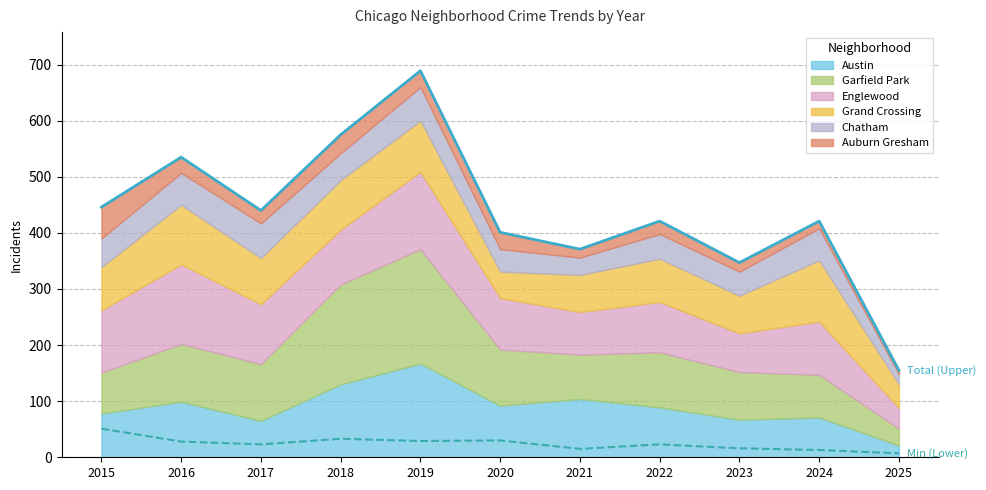

What is the value of the Min (Lower) point at the 3rd from the left?

23